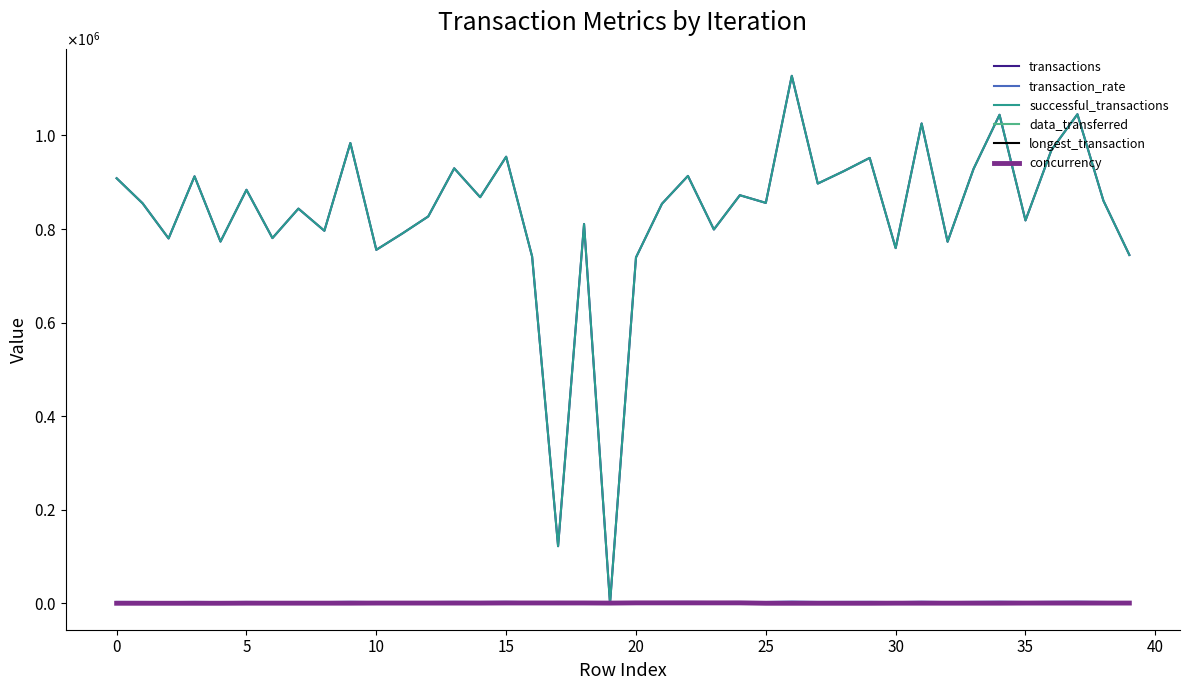

Does the chart display data point markers on the line(s)?

No